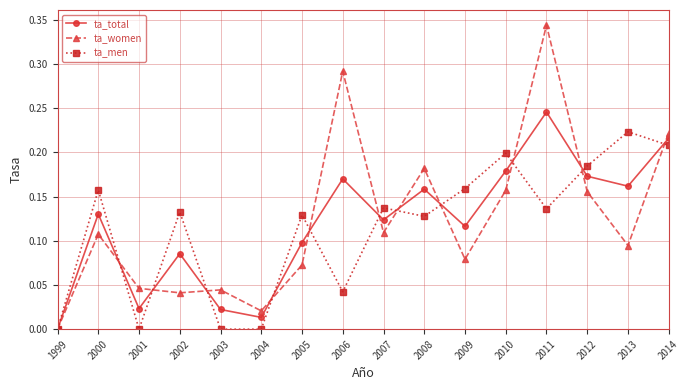

Which category has the highest value across all series?

2011